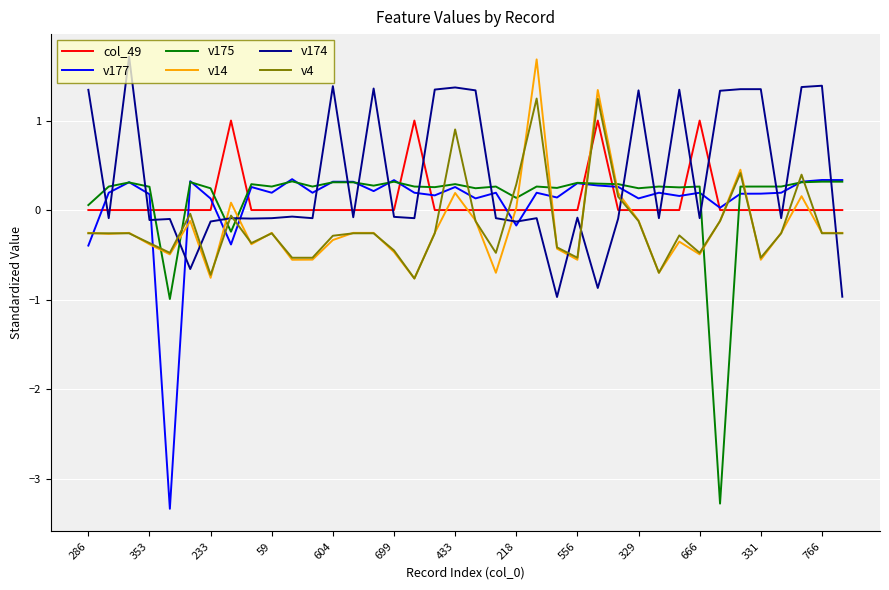

Which series has the largest total across all categories?

v174